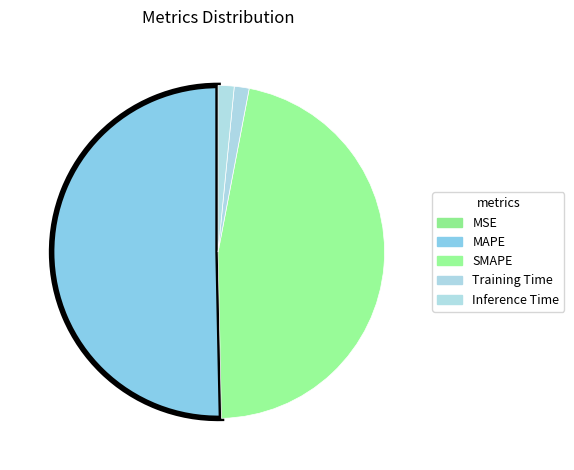

Rank the categories by value from highest to lowest.

MAPE, SMAPE, Inference Time, Training Time, MSE